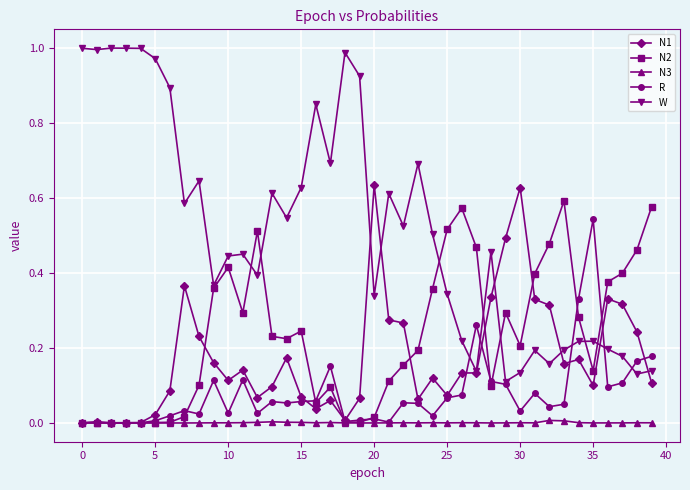

True or false: N1 has more than 0 interior local peaks.

True